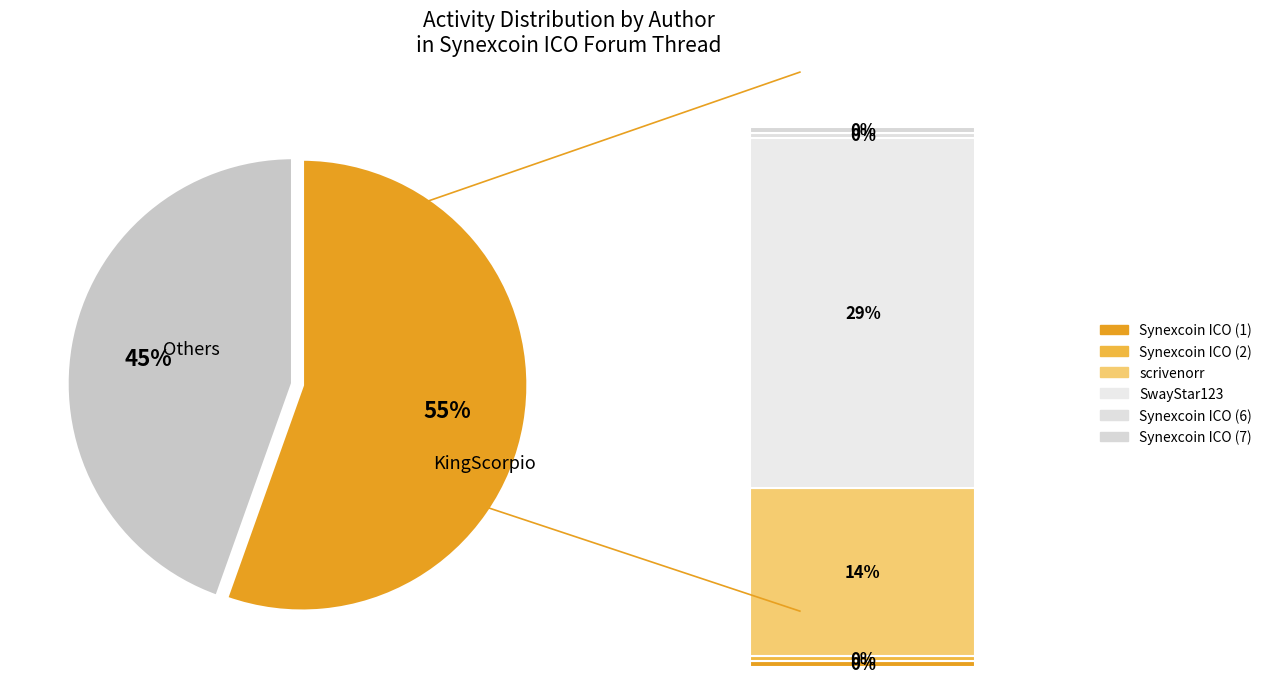

Which category accounts for the majority?

KingScorpio